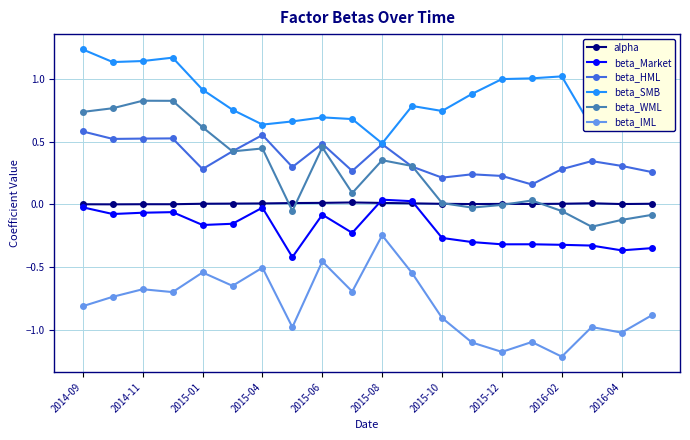

What is the minimum value shown in the chart?

-1.2